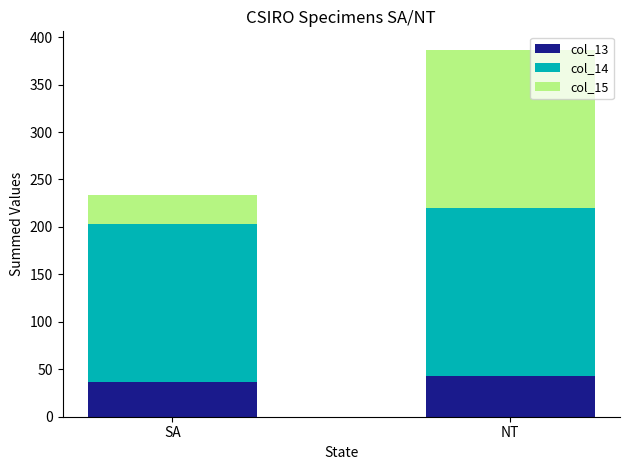

Reading left to right, list the values for the col_13 series.

SA=36.4	NT=42.8